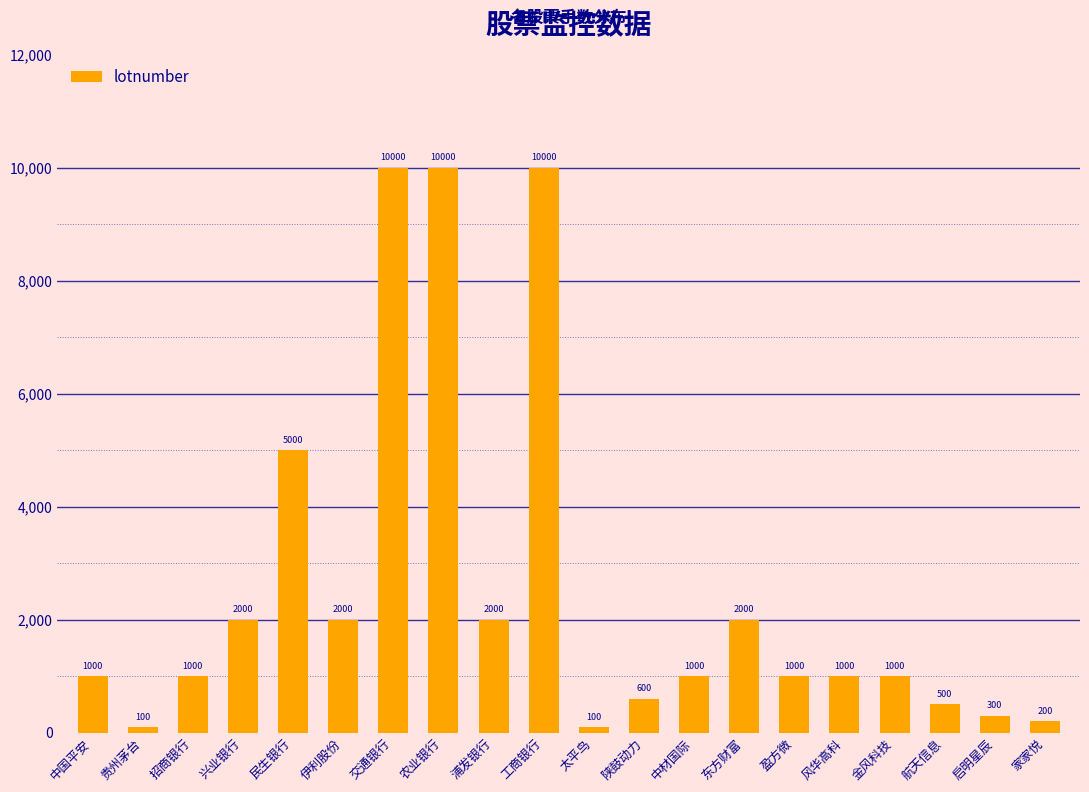

What is the difference between the maximum and minimum values?

9900